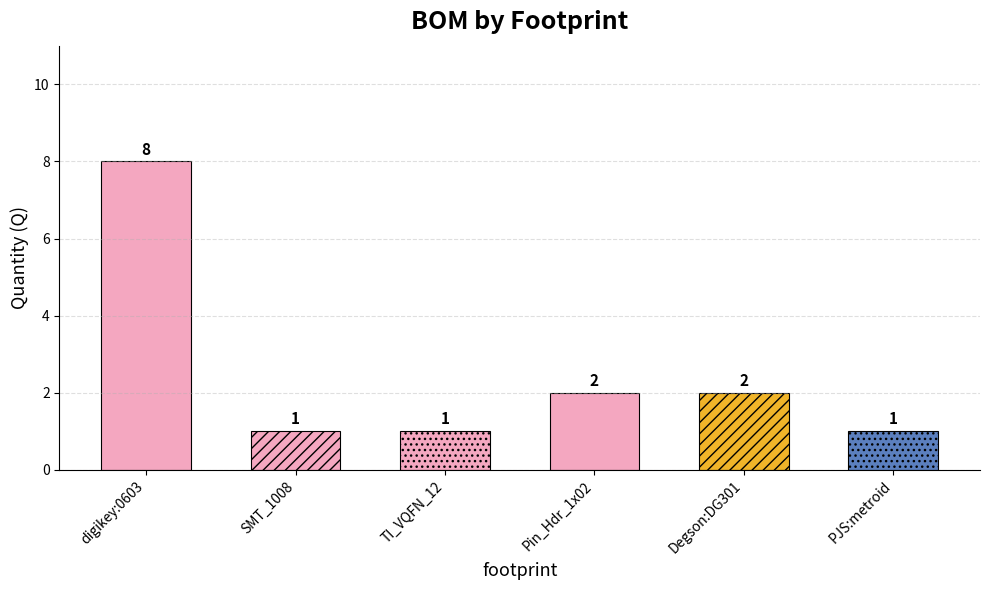

Rank the categories by value from lowest to highest.

PJS_smt_parts:SMT_passive_1008, PJS_smt_parts:TI_VQFN_12, PJS-icons:metroid, Pin_Headers:1x02, Degson:DG301, digikey-footprints:0603